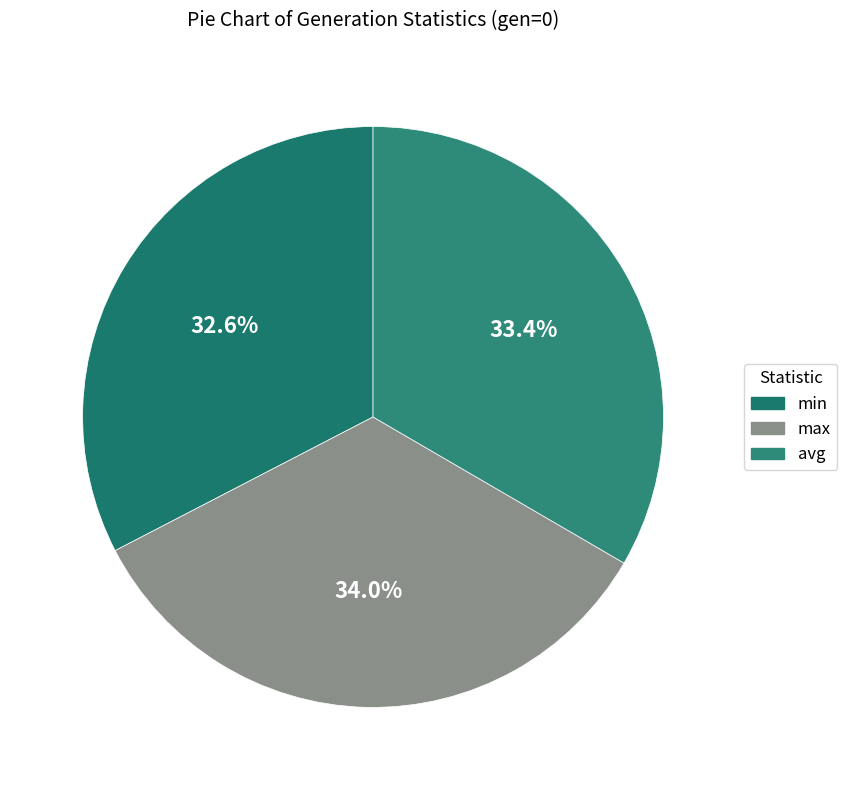

How many segments does this pie chart have?

3